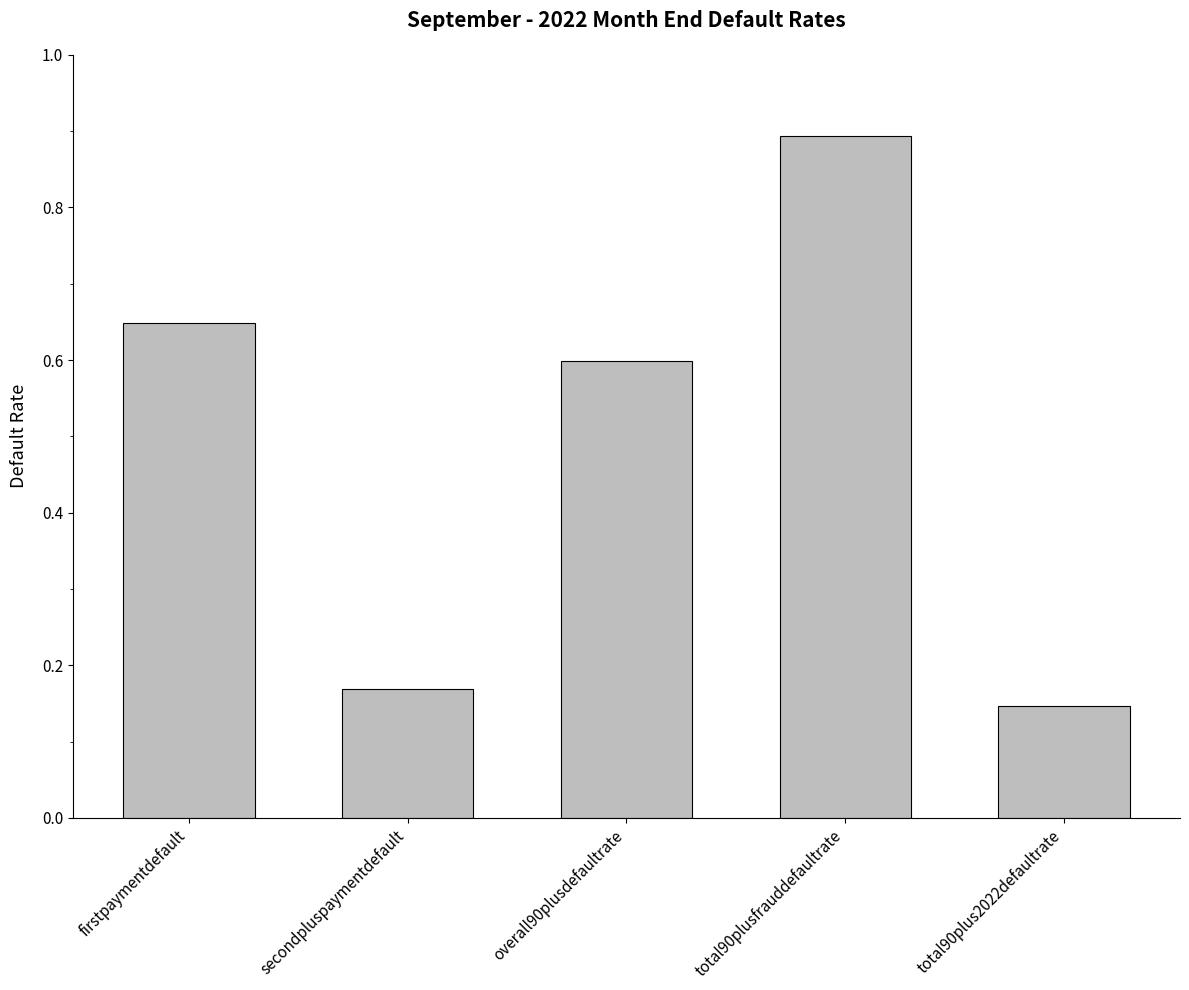

What is the average value?

0.5